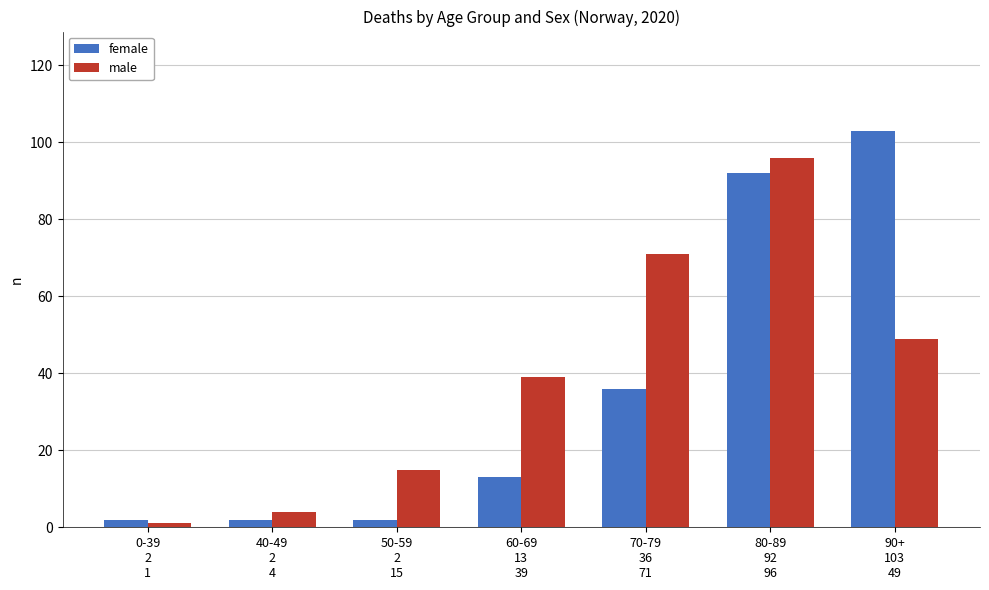

At which category does the chart reach its peak across all series?

90+
103
49